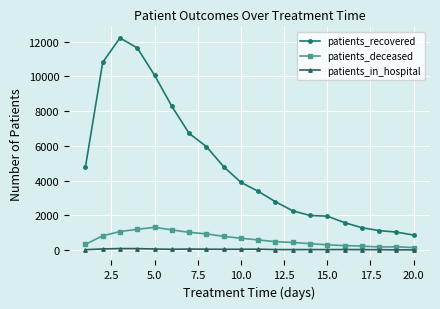

Count the number of data series in this chart.

3